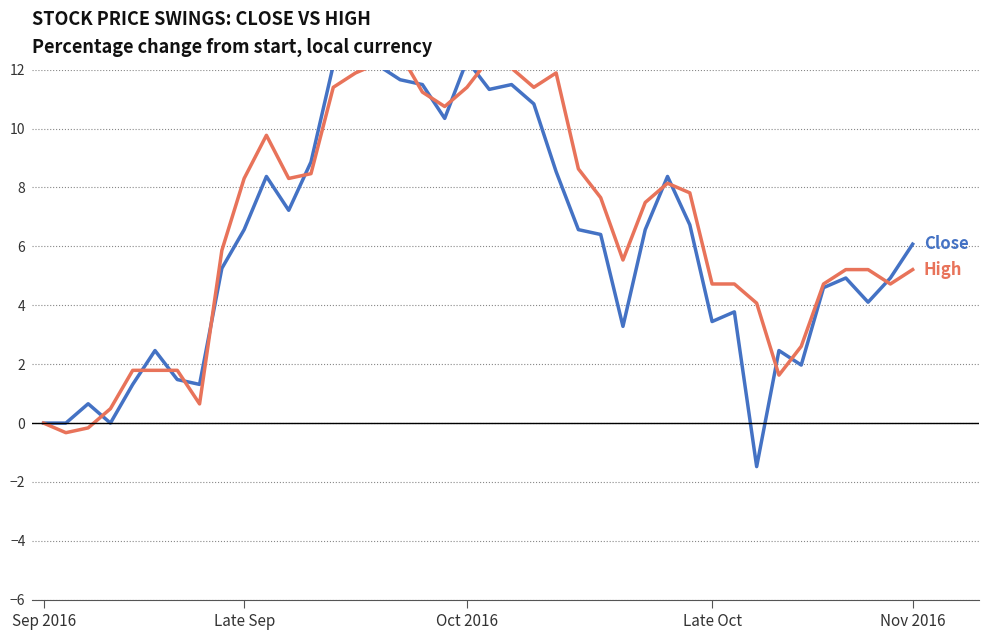

What is the difference between the Close values at 10 and 35?

3.8